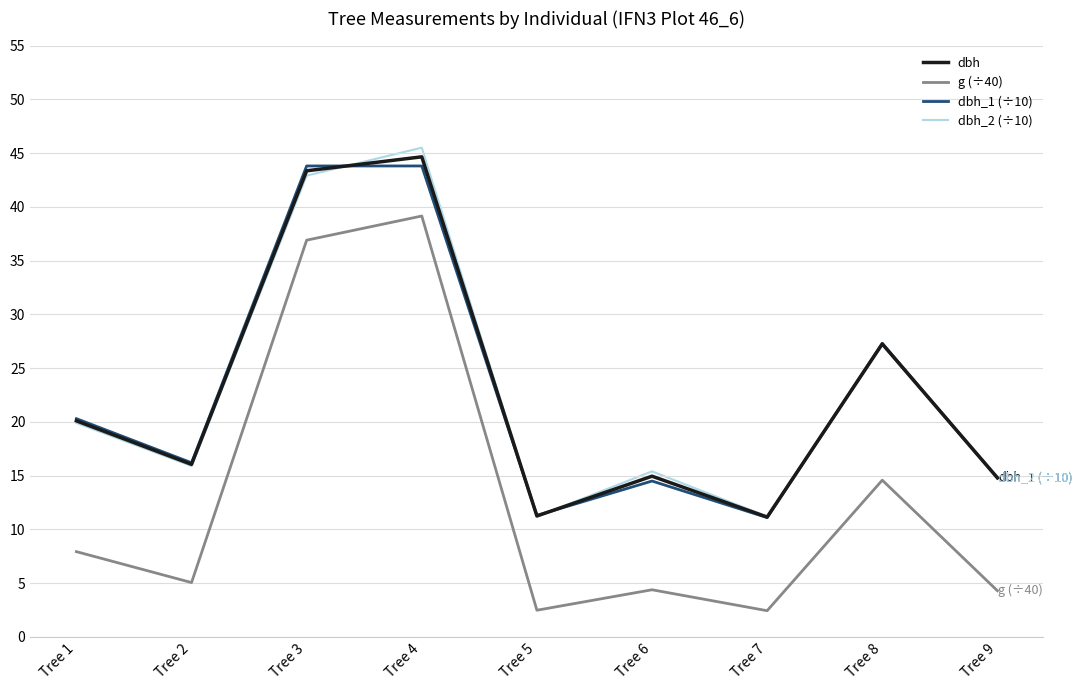

How many interior local valleys does the g (÷40) series have?

3